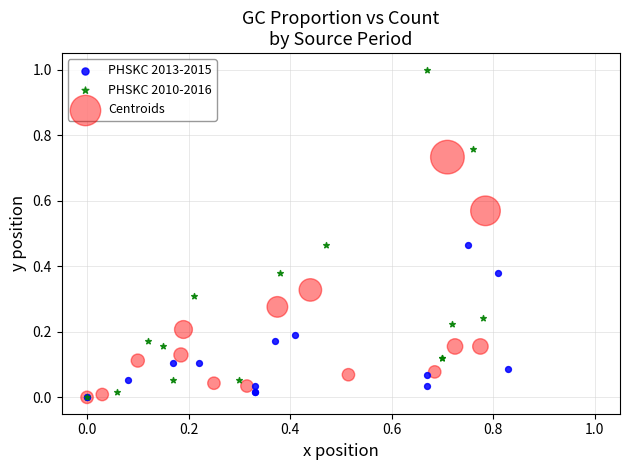

Which series reaches the maximum Y coordinate?

PHSKC 2010-2016